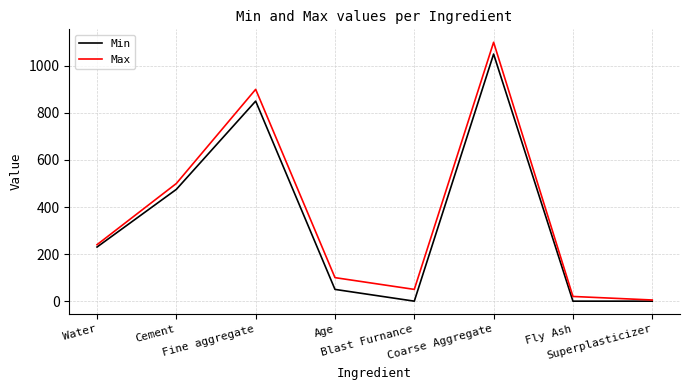

Rank the series by their average value, from lowest to highest.

Min, Max